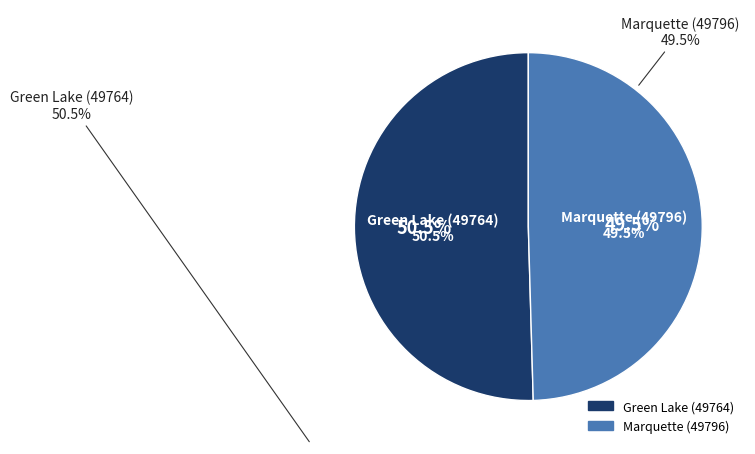

Between Green Lake (49764) and Marquette (49796), which is larger?

Green Lake (49764)